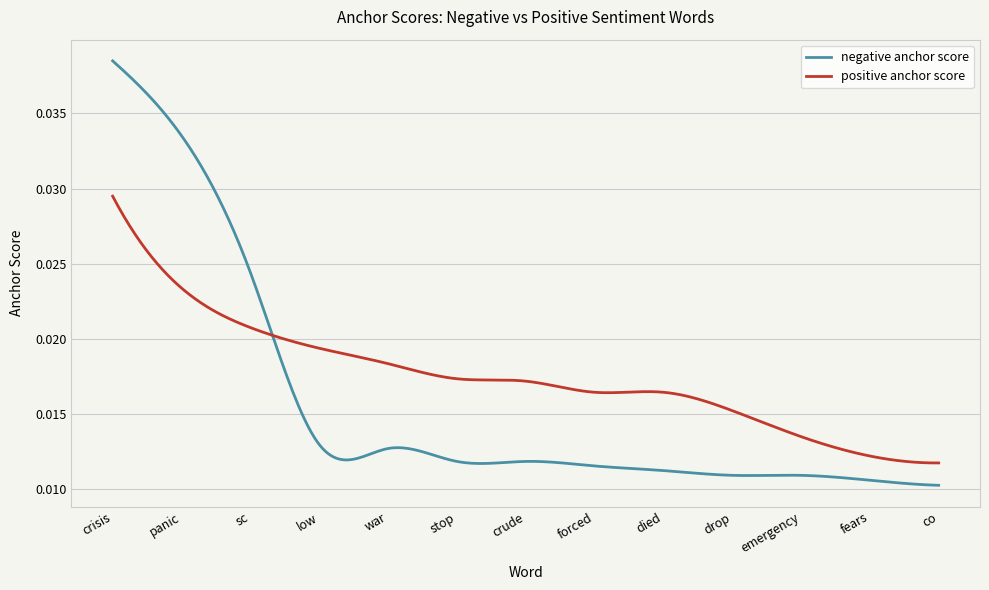

How many intersections are there between negative anchor score and positive anchor score?

1